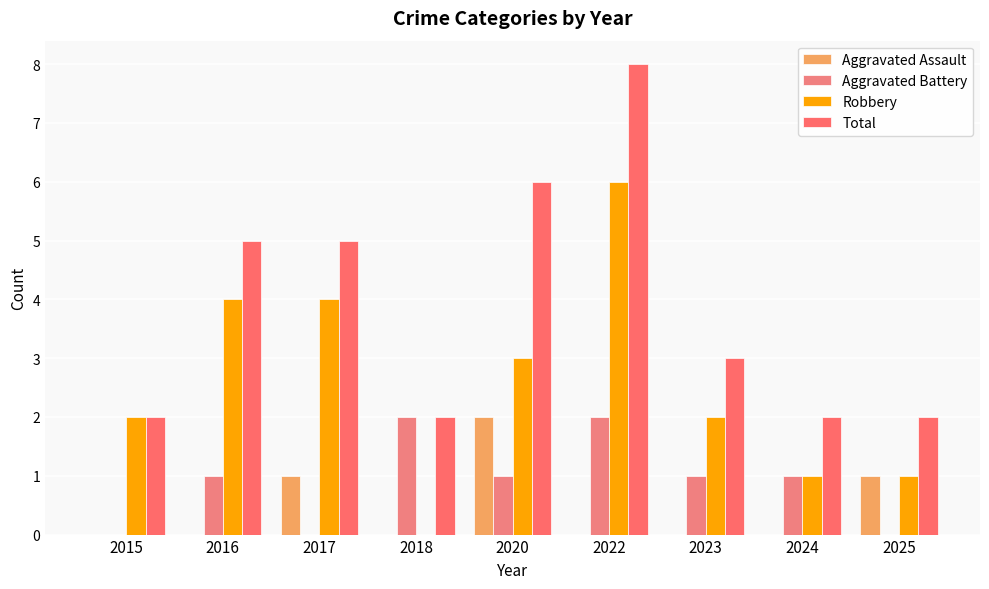

At which category is the sum across all series the highest?

2022